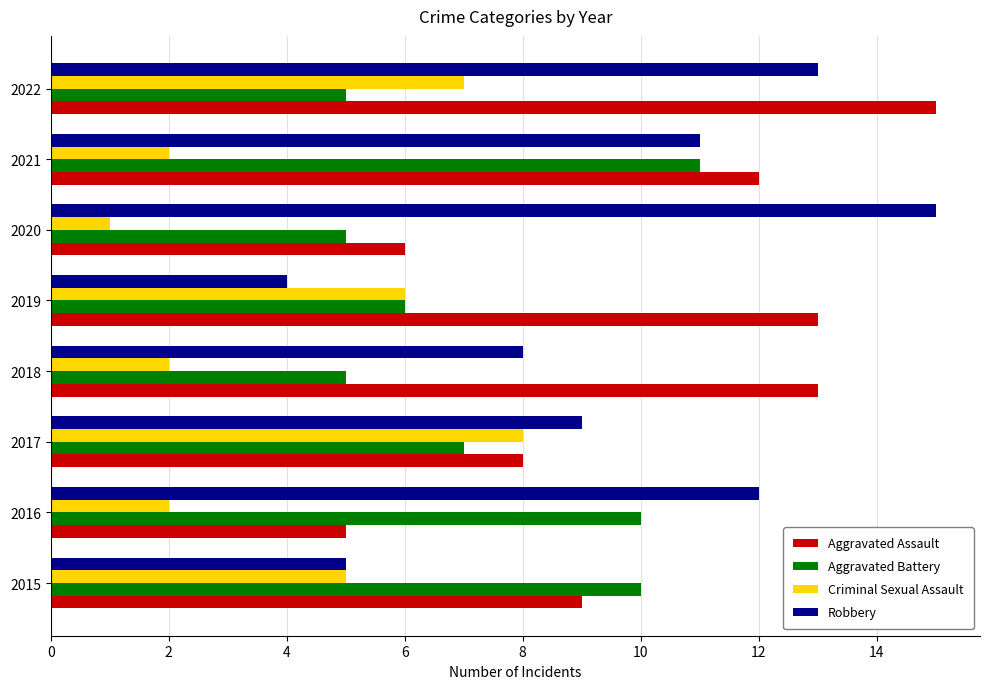

True or false: Criminal Sexual Assault has a value of 7 at 2015.

False